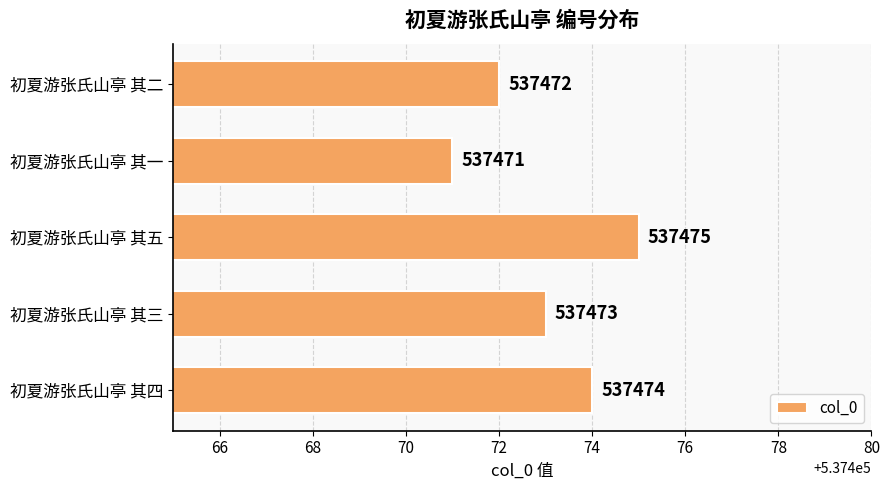

How many bars are there in total?

5